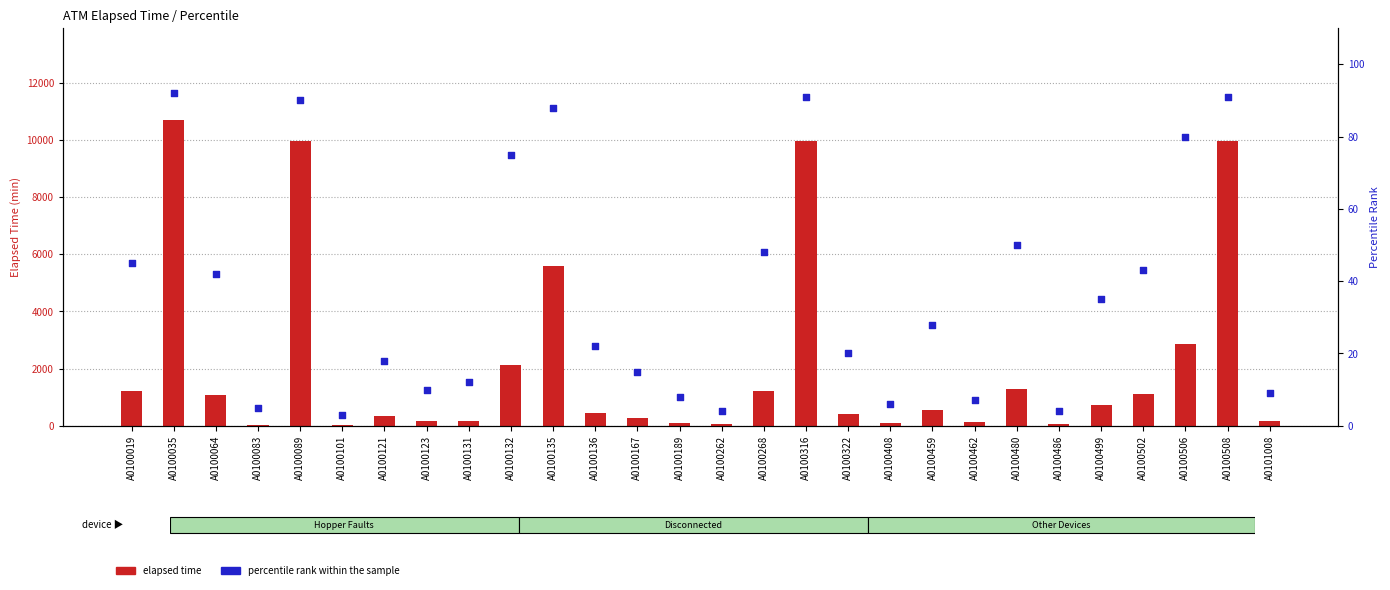

What is the total value across all series at A0100499?

755